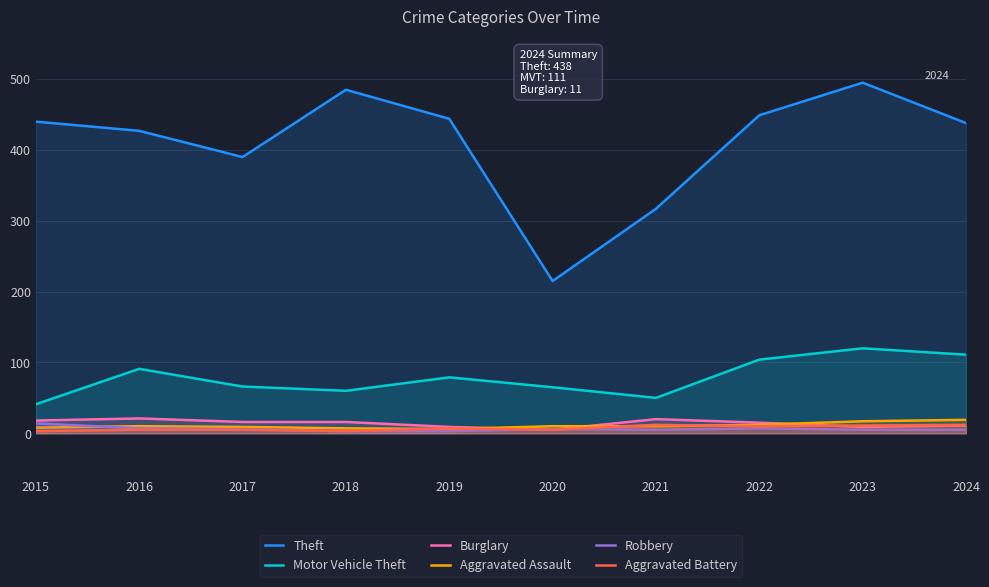

How many lines are shown in the chart?

6